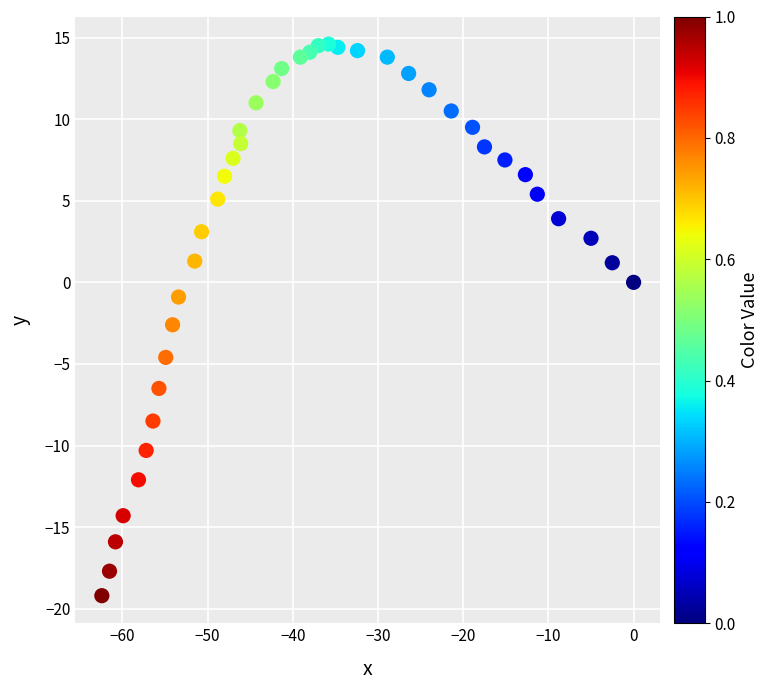

What is the range of X values (max minus min)?

62.4